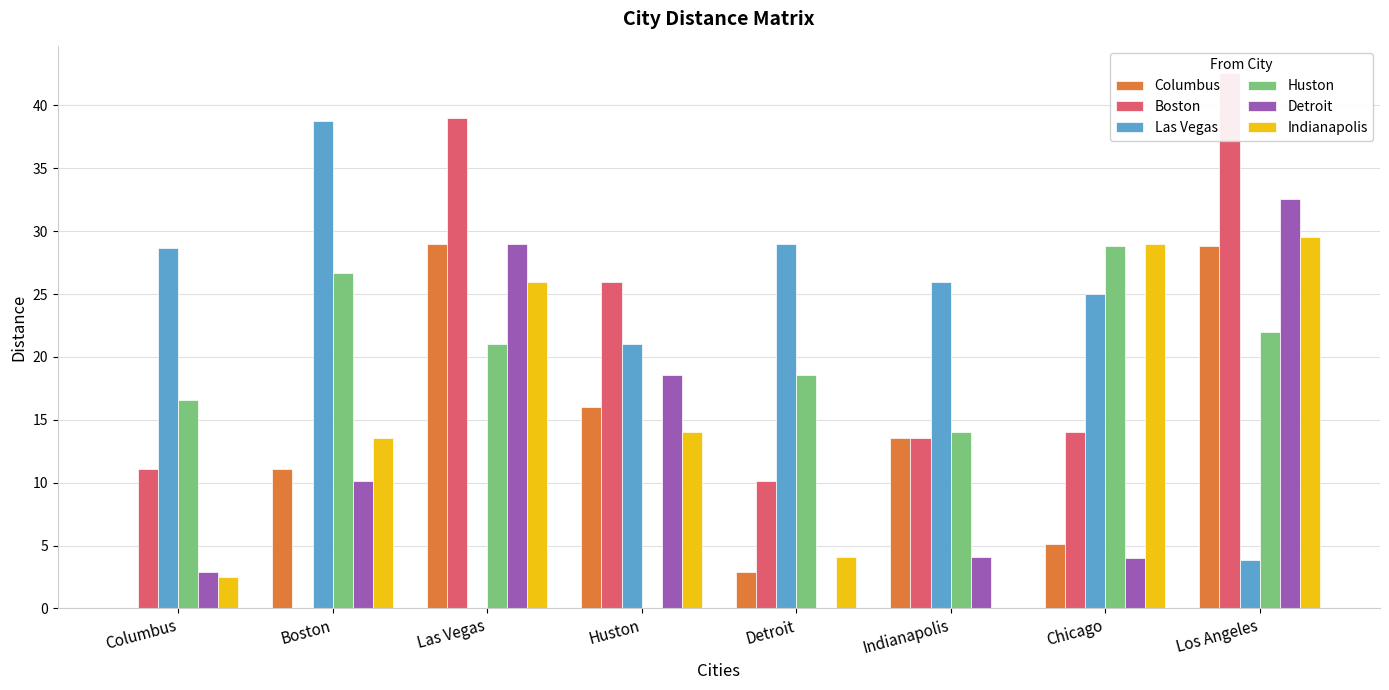

How many data points in Columbus are less than 13?

4